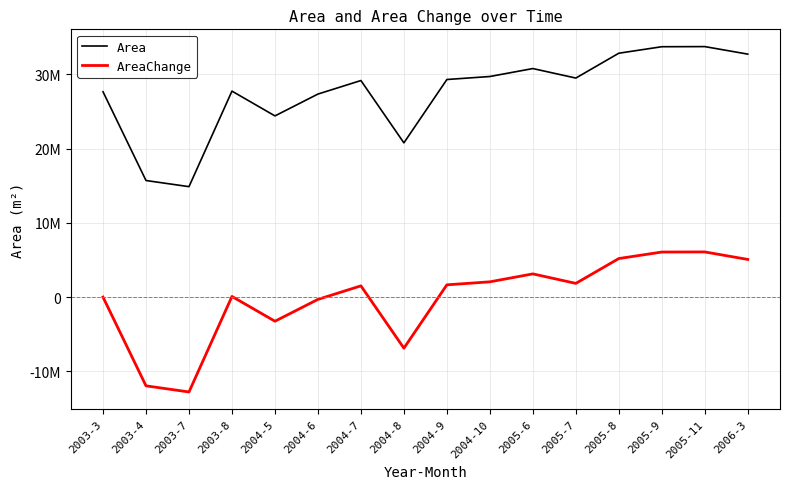

Which series changed the most between 2004-5 and 2004-10?

Area